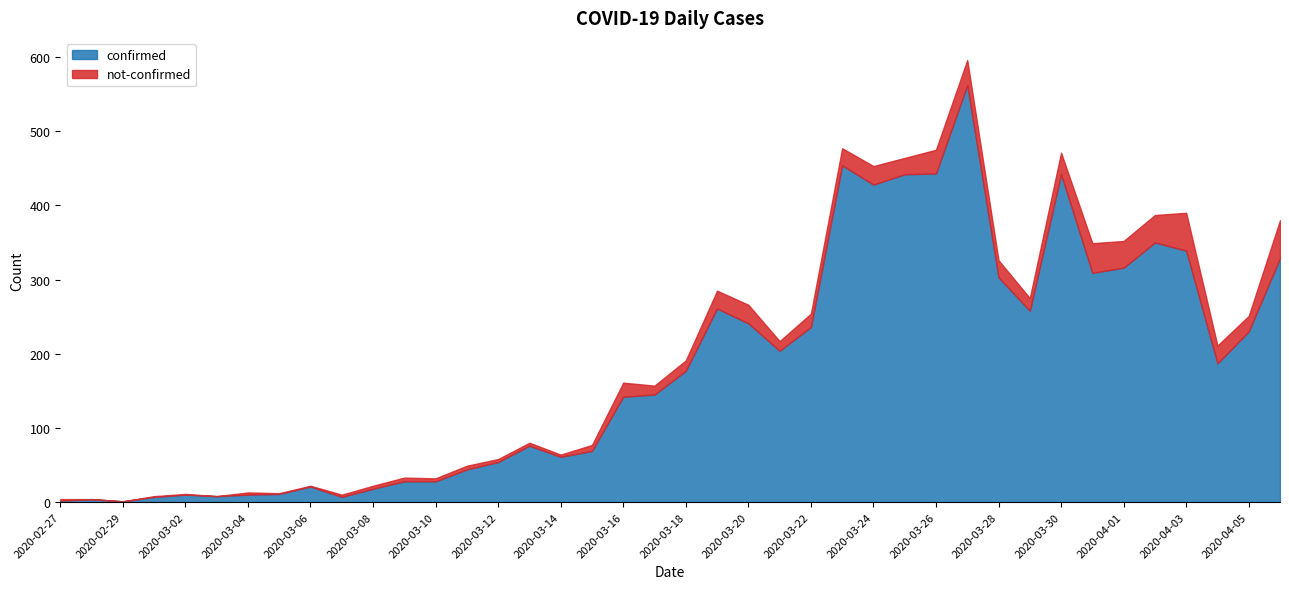

What are all the series names shown in the legend?

confirmed, not-confirmed